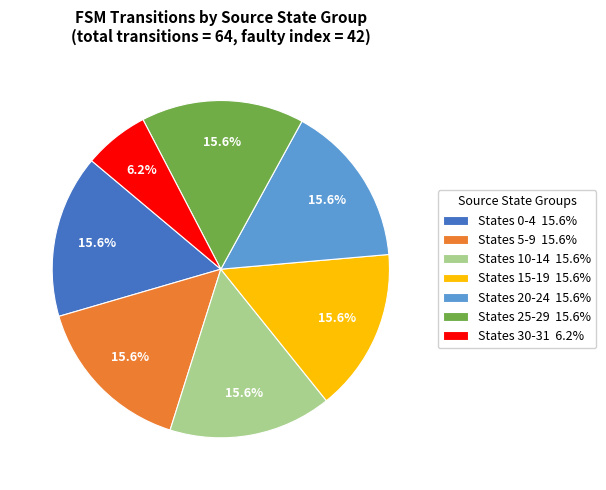

Does States 20-24 15.6% account for over 50% of the chart?

No